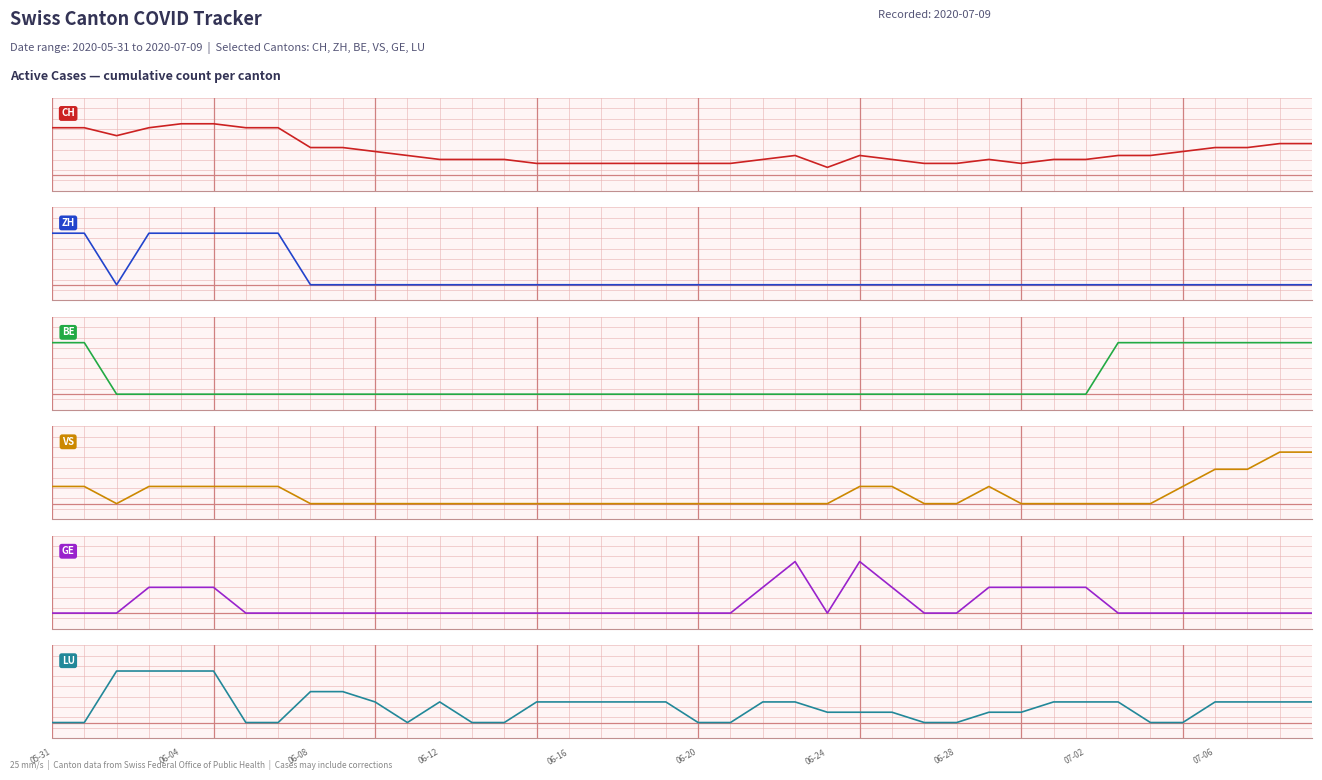

The ZH series shows 0 at 31. True or false?

False